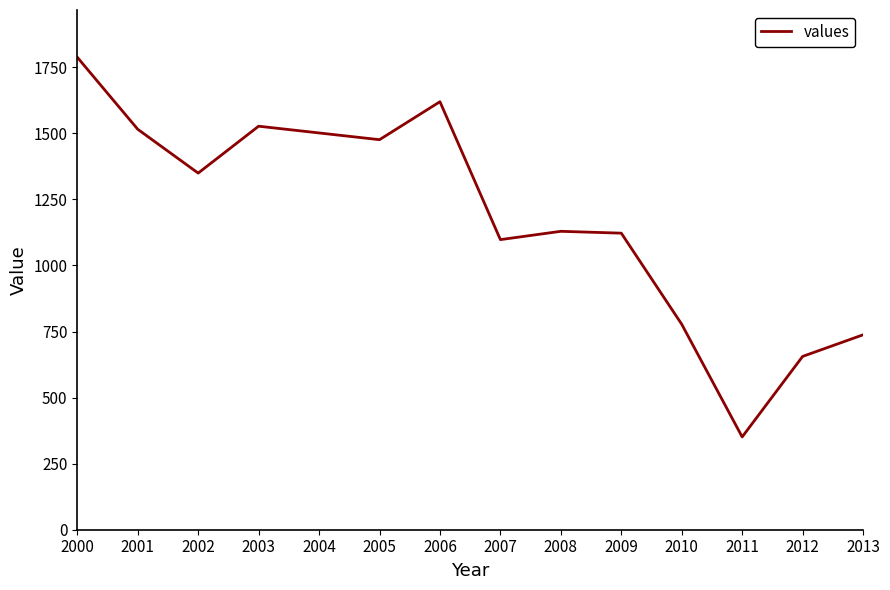

Read the value at 2012.

655.9